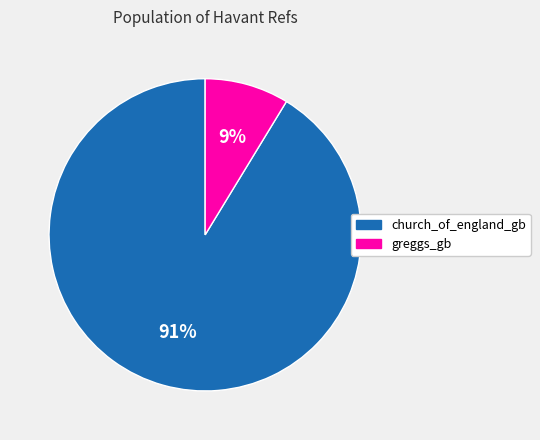

To the nearest percent, what portion does greggs_gb represent?

9%